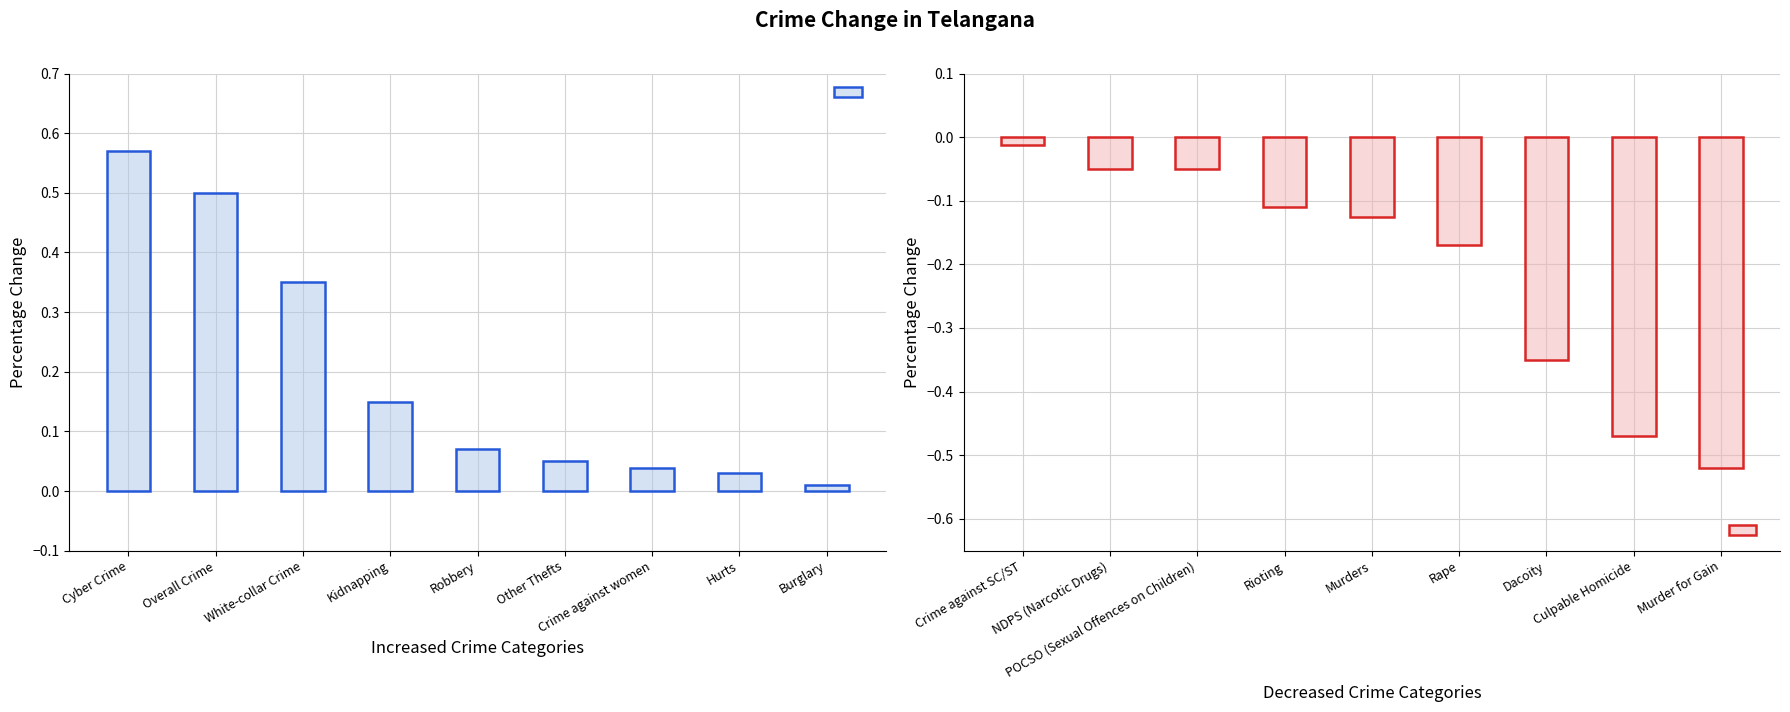

Where is Increased nearest to the value 0?

Burglary